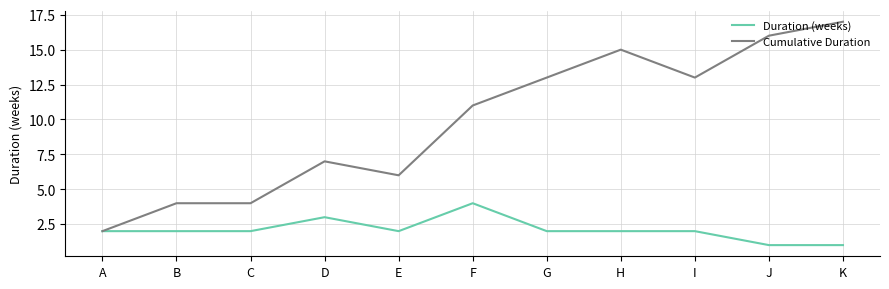

List the series in order of their peak value, highest first.

Cumulative Duration, Duration (weeks)